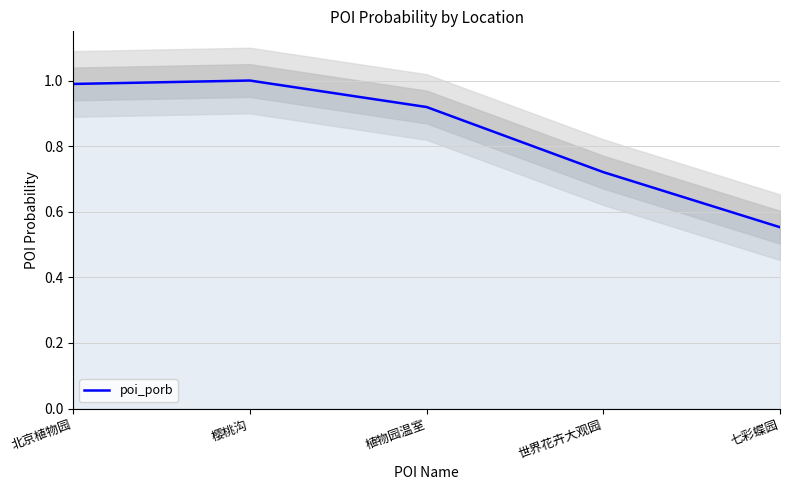

List the labels in order of value, smallest first.

七彩蝶园, 世界花卉大观园, 植物园温室, 北京植物园, 樱桃沟